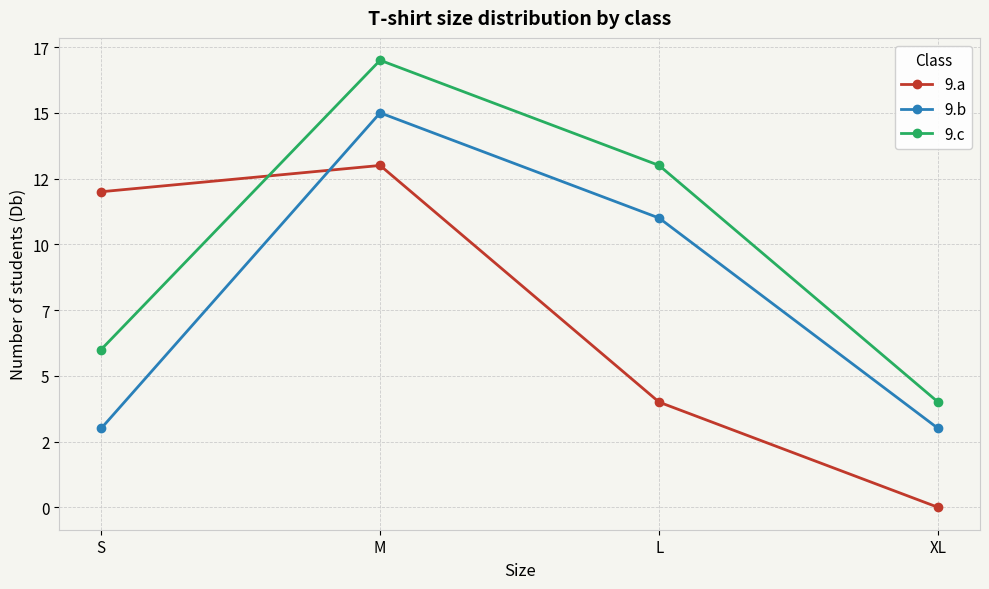

Where is the first local maximum for 9.c?

M